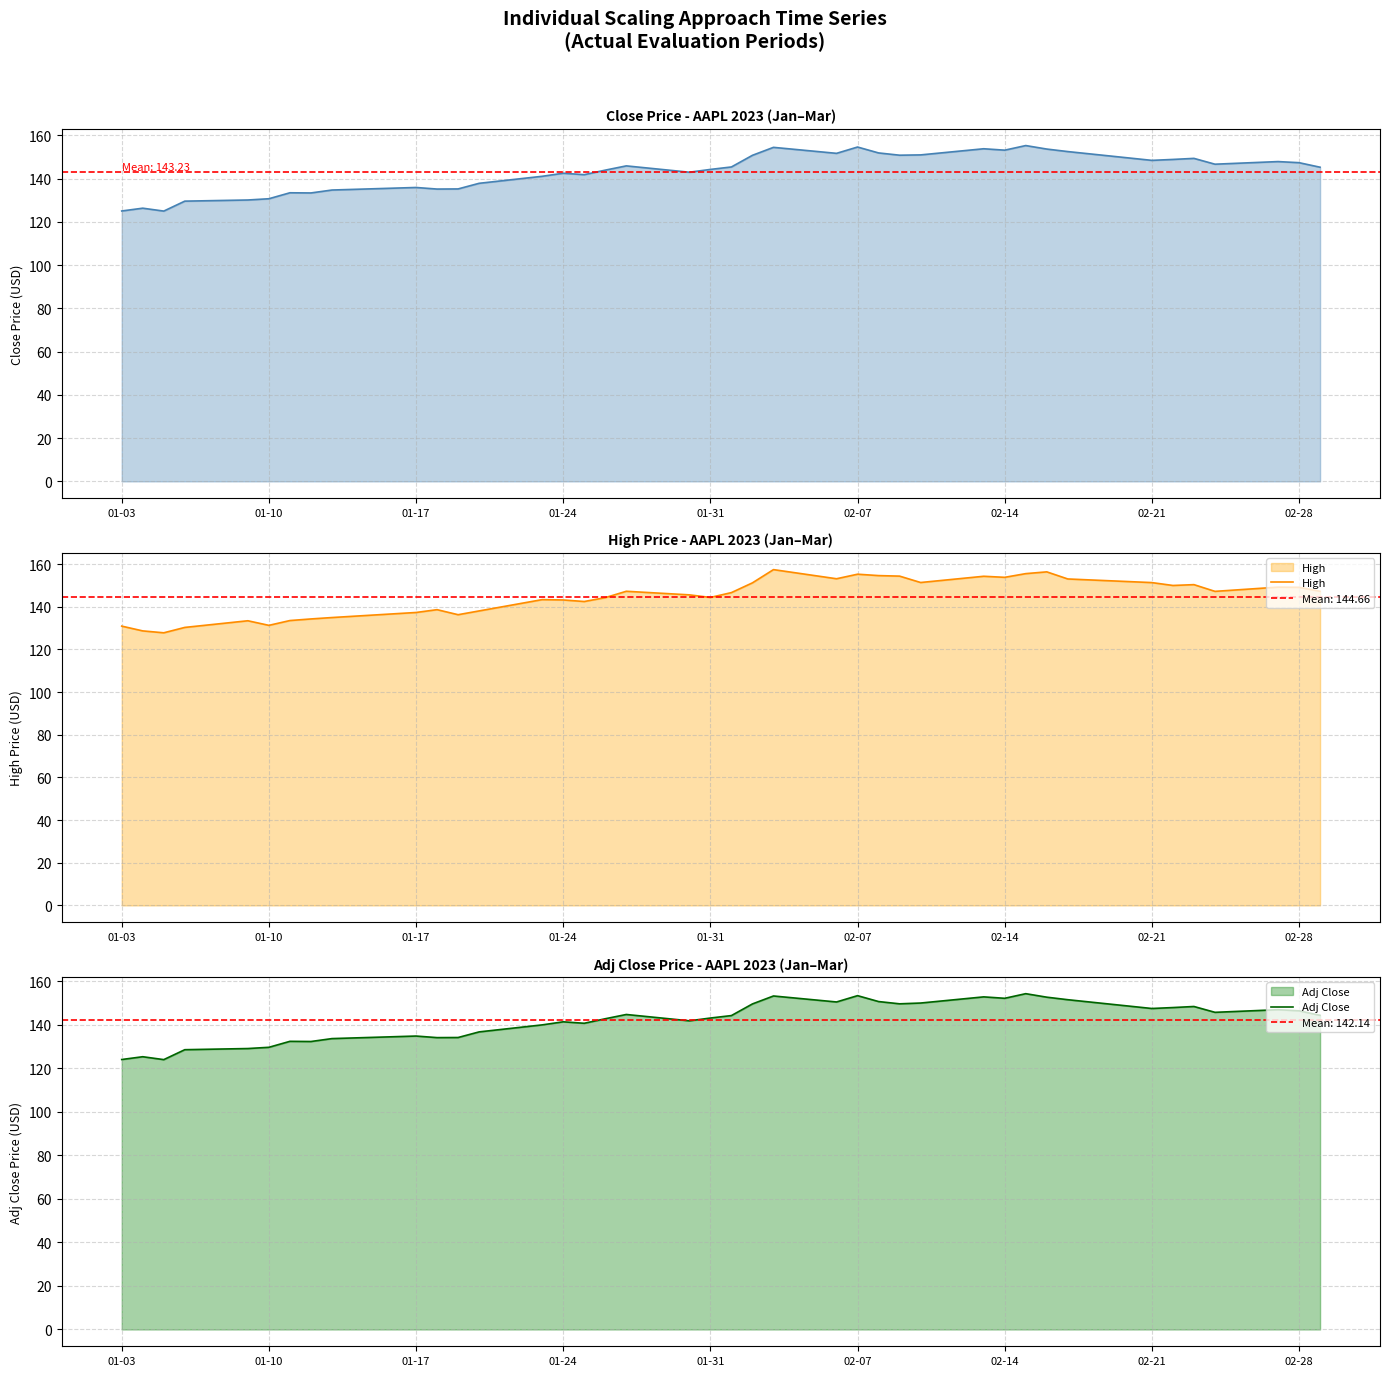

What is the minimum value shown in the chart?

124.0